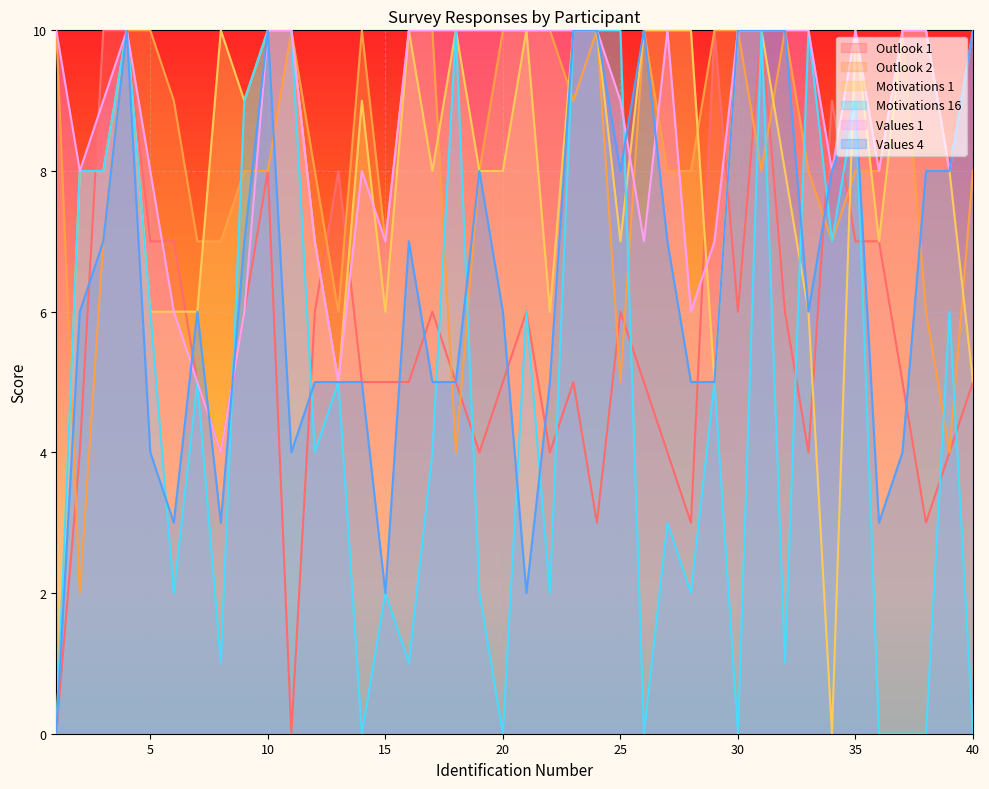

Reading left to right, what are all the values shown in this chart?

Outlook 1: 1=0	2=4	3=10	4=10	5=7	6=7	7=5	8=4	9=6	10=8	11=0	12=6	13=8	14=5	15=5	16=5	17=6	18=5	19=4	20=5	21=6	22=4	23=5	24=3	25=6	26=5	27=4	28=3	29=10	30=6	31=10	32=6	33=4	34=9	35=7	36=7	37=5	38=3	39=4	40=5
Outlook 2: 1=10	2=2	3=7	4=10	5=10	6=9	7=7	8=7	9=8	10=8	11=10	12=8	13=6	14=10	15=7	16=10	17=10	18=4	19=8	20=10	21=10	22=10	23=9	24=10	25=5	26=10	27=8	28=8	29=10	30=10	31=8	32=10	33=8	34=7	35=8	36=8	37=10	38=6	39=4	40=8
Motivations 1: 1=0	2=8	3=8	4=10	5=6	6=6	7=6	8=10	9=9	10=10	11=10	12=7	13=5	14=9	15=6	16=10	17=8	18=10	19=8	20=8	21=10	22=6	23=10	24=10	25=7	26=10	27=10	28=10	29=5	30=10	31=10	32=8	33=6	34=0	35=10	36=7	37=10	38=10	39=8	40=5
Motivations 16: 1=0	2=8	3=8	4=10	5=6	6=2	7=5	8=1	9=9	10=10	11=10	12=4	13=5	14=0	15=2	16=1	17=4	18=10	19=2	20=0	21=6	22=2	23=10	24=10	25=10	26=0	27=3	28=2	29=5	30=0	31=10	32=1	33=10	34=7	35=9	36=0	37=0	38=0	39=6	40=0
Values 1: 1=10	2=8	3=9	4=10	5=8	6=6	7=5	8=4	9=6	10=10	11=10	12=7	13=5	14=8	15=7	16=10	17=10	18=10	19=10	20=10	21=10	22=10	23=10	24=10	25=9	26=7	27=10	28=6	29=7	30=10	31=10	32=10	33=10	34=8	35=10	36=8	37=10	38=10	39=8	40=10
Values 4: 1=0	2=6	3=7	4=10	5=4	6=3	7=6	8=3	9=7	10=10	11=4	12=5	13=5	14=5	15=2	16=7	17=5	18=5	19=8	20=6	21=2	22=5	23=10	24=10	25=8	26=10	27=7	28=5	29=5	30=10	31=10	32=10	33=6	34=8	35=9	36=3	37=4	38=8	39=8	40=10